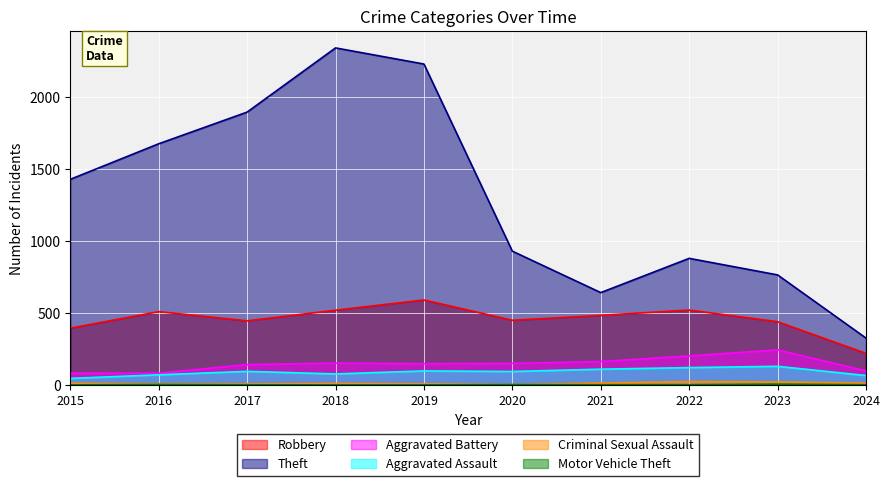

Does the chart display data point markers on the line(s)?

No